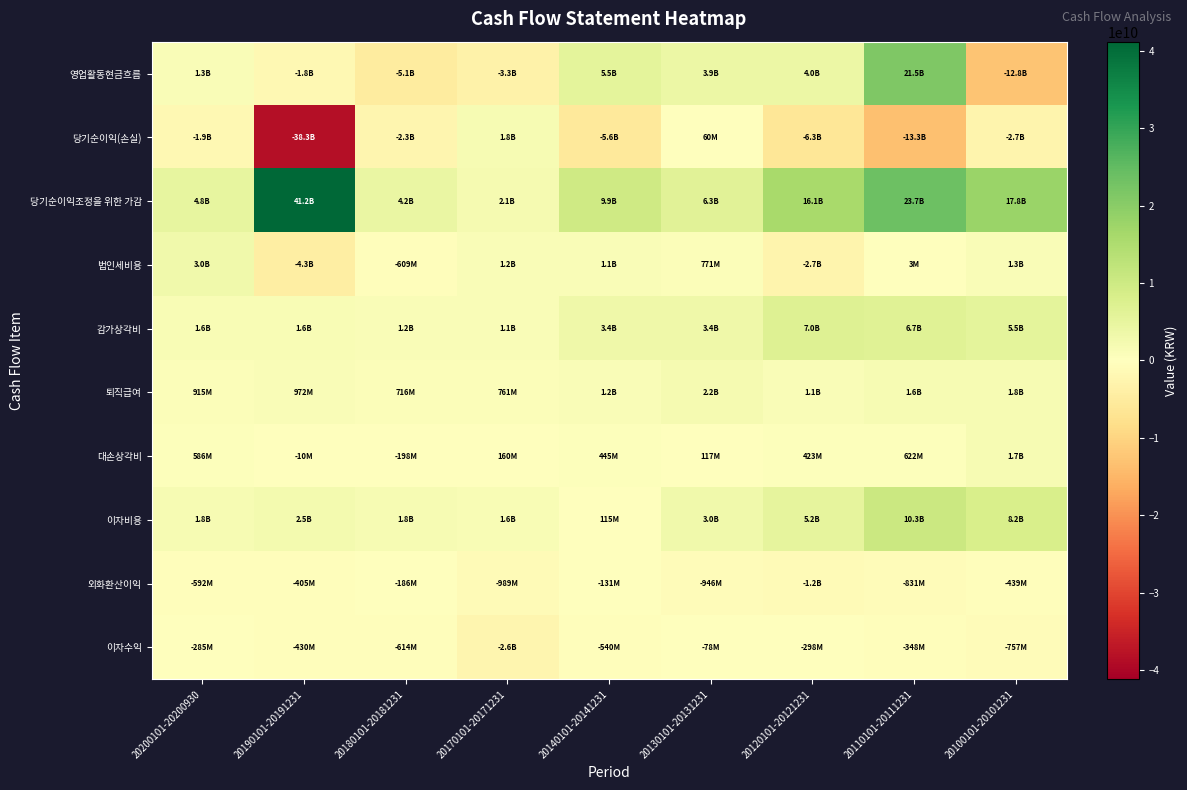

Rank the series by their maximum value, from highest to lowest.

당기순이익조정을 위한 가감, 영업활동현금흐름, 이자비용, 감가상각비, 법인세비용, 퇴직급여, 당기순이익(손실), 대손상각비, 이자수익, 외화환산이익